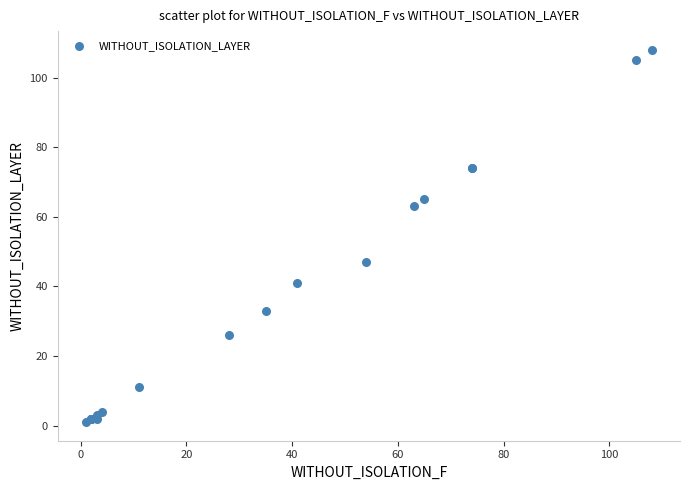

What Y value in the scatter plot is closest to 54?

47